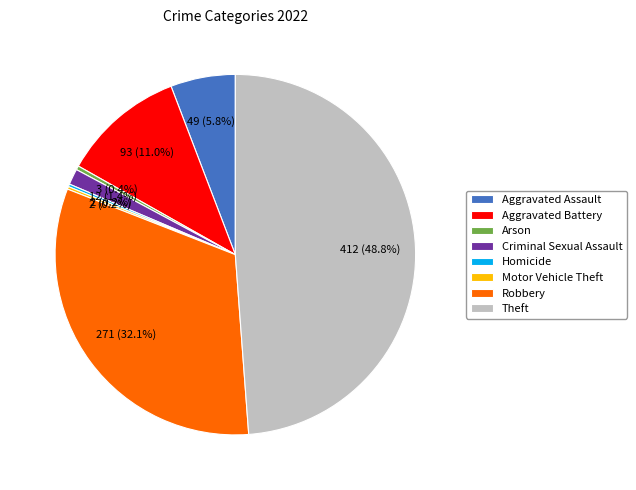

How much of the chart is everything except Theft?

51.2%